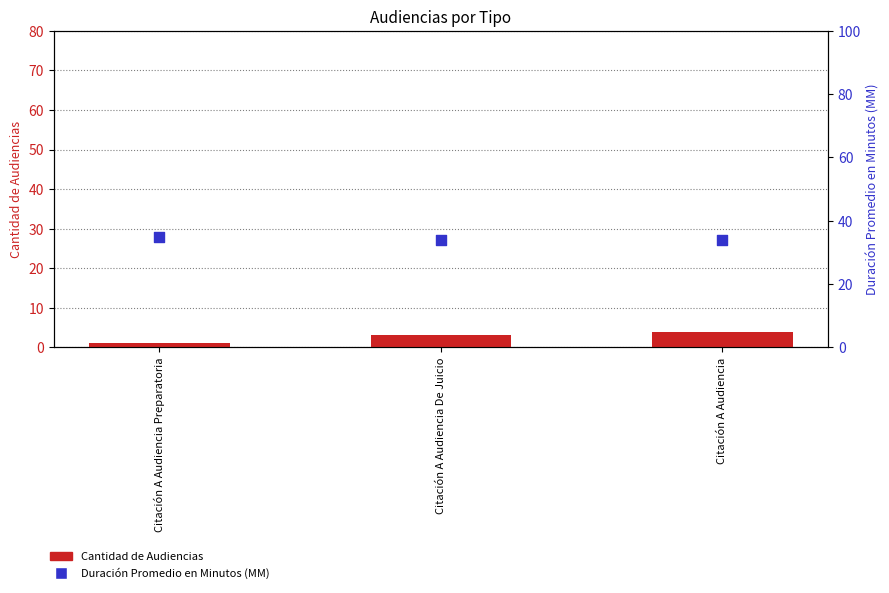

Which series reaches the maximum Y coordinate?

Duración Promedio en Minutos (MM)